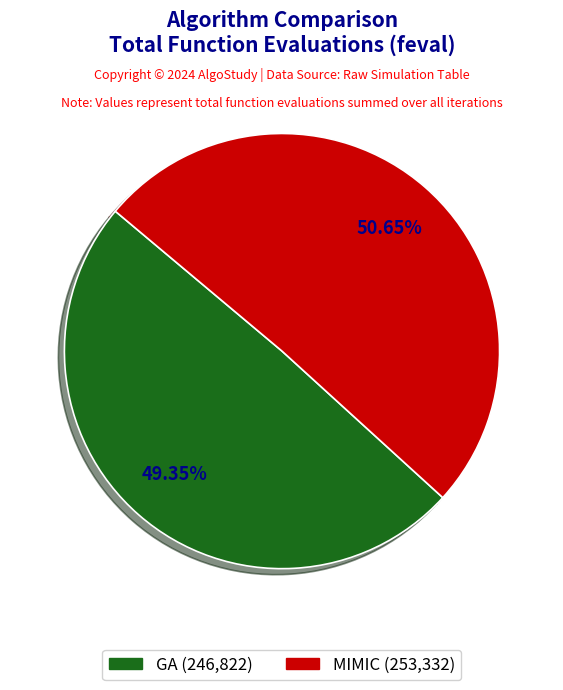

Does GA represent more than half of the total?

No